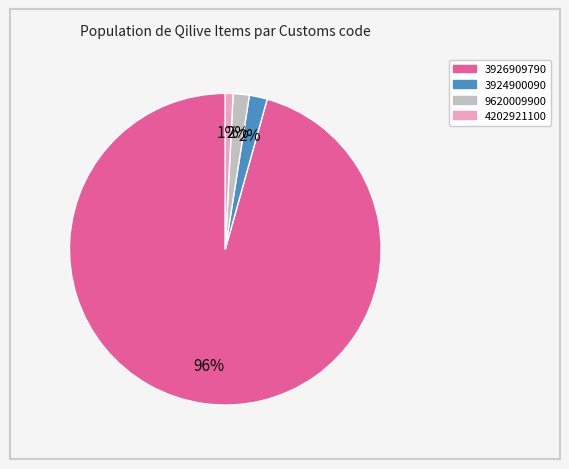

Is there any slice that represents more than half of the pie?

Yes